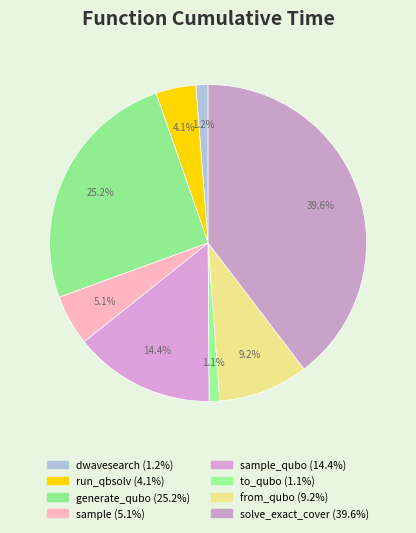

To the nearest percent, what is the average slice percentage?

13%